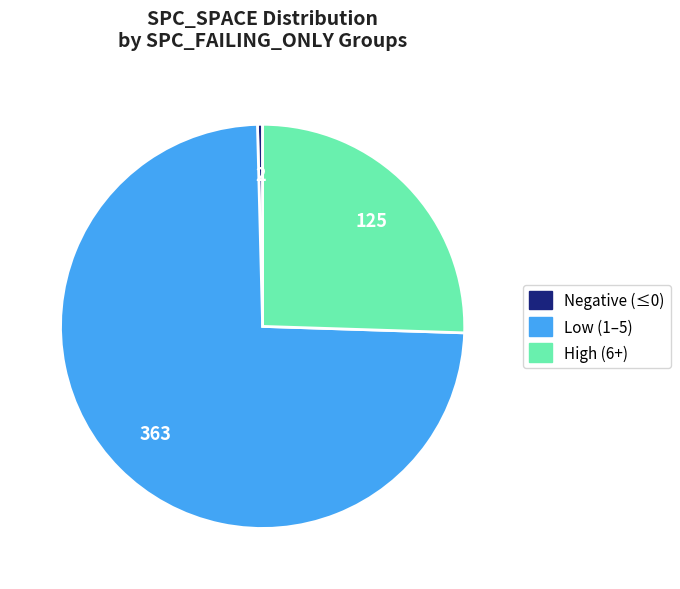

Is there a majority slice in this chart?

Yes